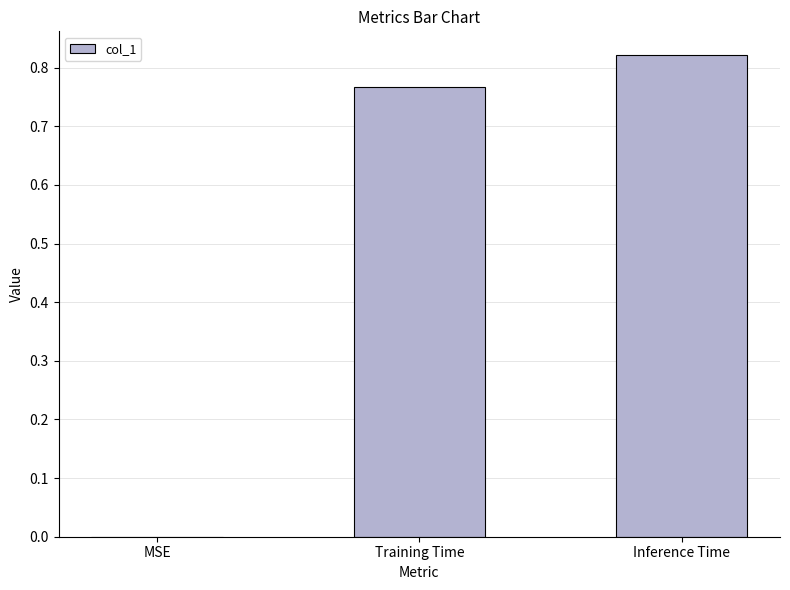

Between Inference Time and MSE, which is larger?

Inference Time